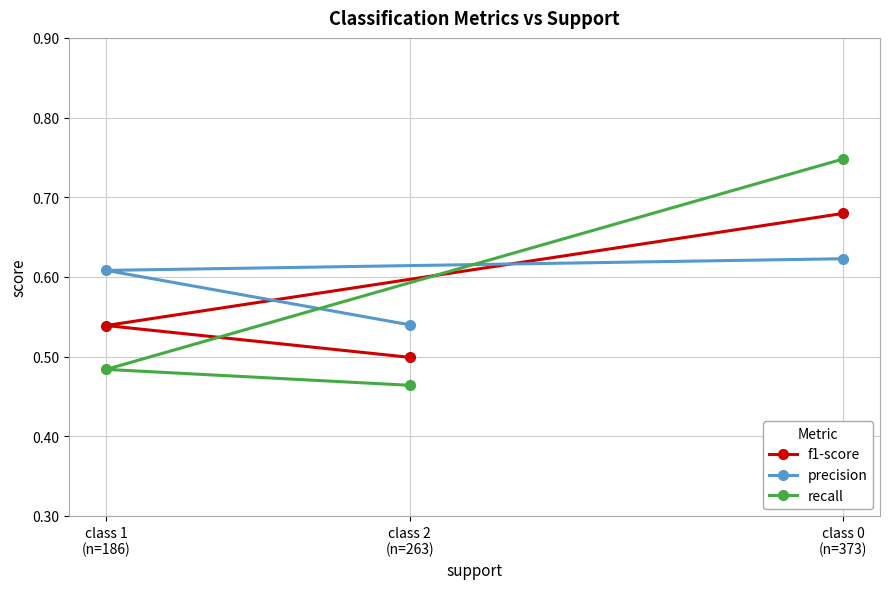

At how many categories does at least one series exceed 0?

3